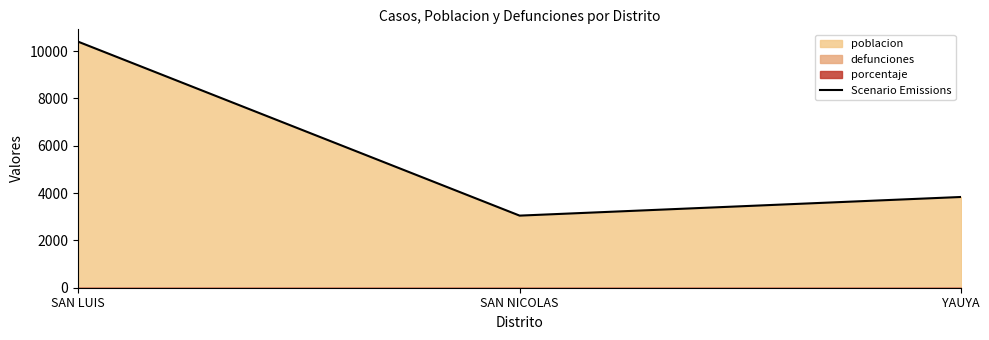

At which label is the value closest to 6721?

YAUYA